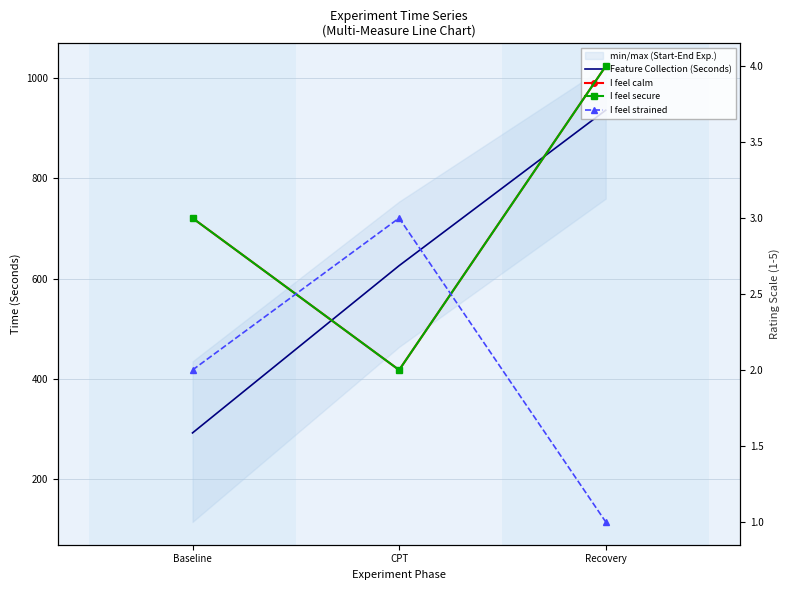

At how many categories does at least one series exceed 729?

1